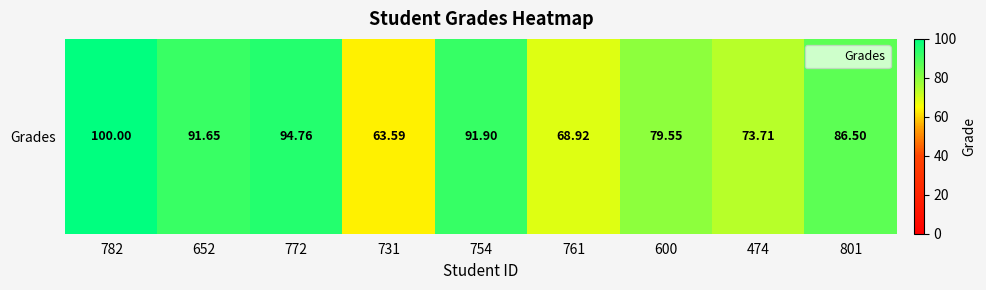

Which category has the lowest value across all series?

731